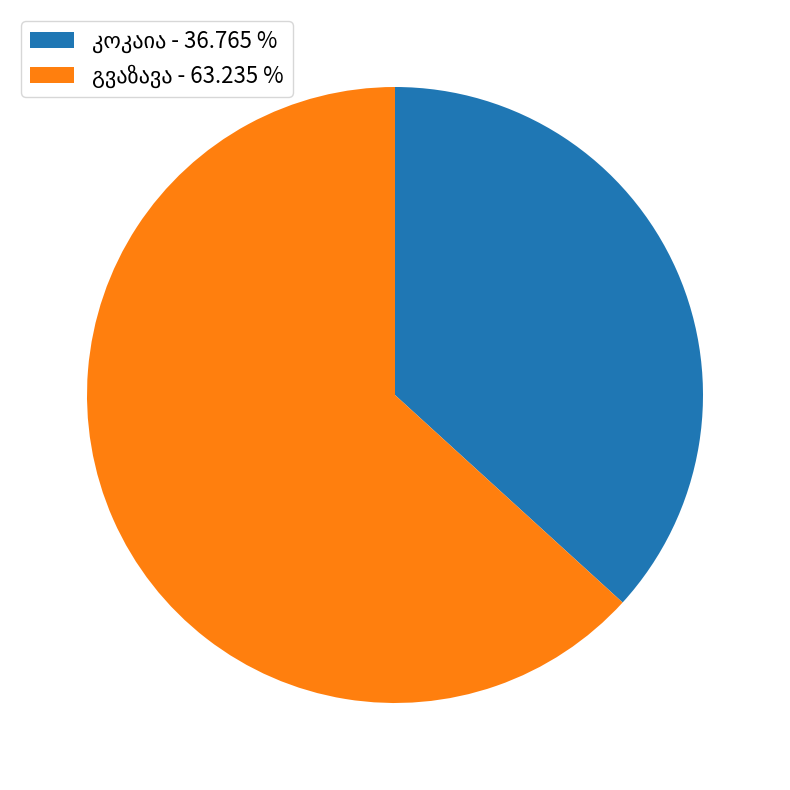

Does any single category account for the majority?

Yes